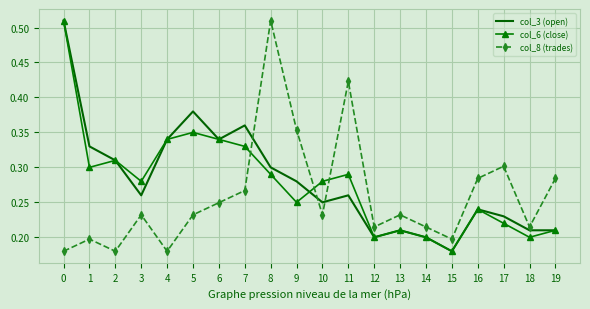

Which category has the highest value in the col_8 (trades) series?

8